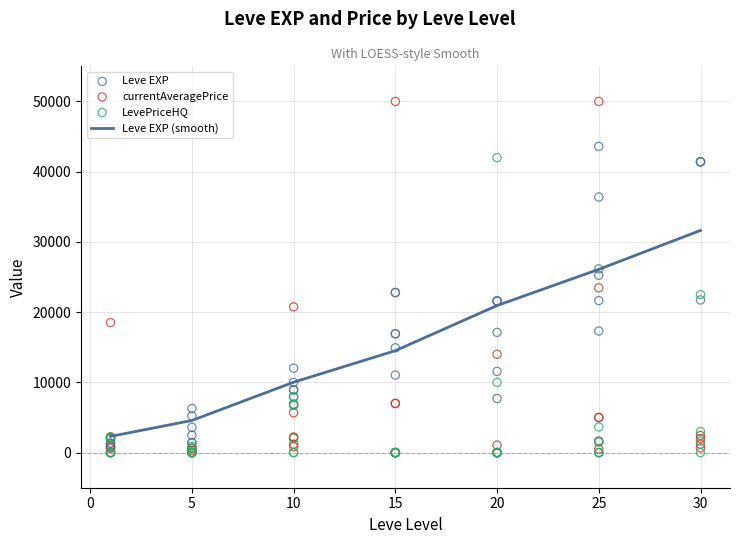

Which series contains the highest Y value?

currentAveragePrice